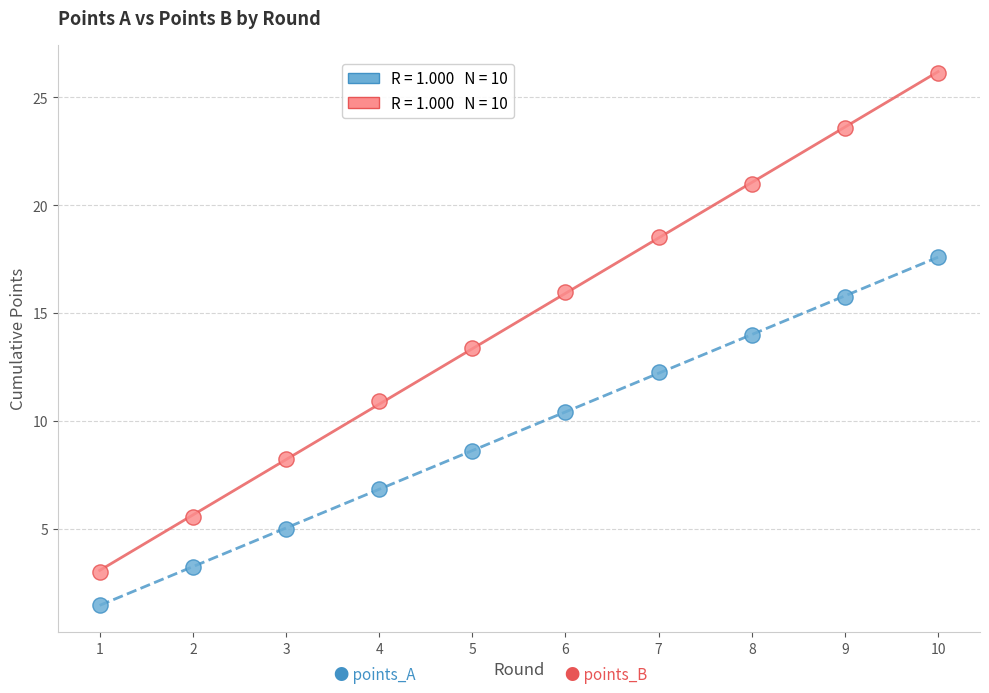

Across all data points, what is the range of Y values (max minus min)?

24.7